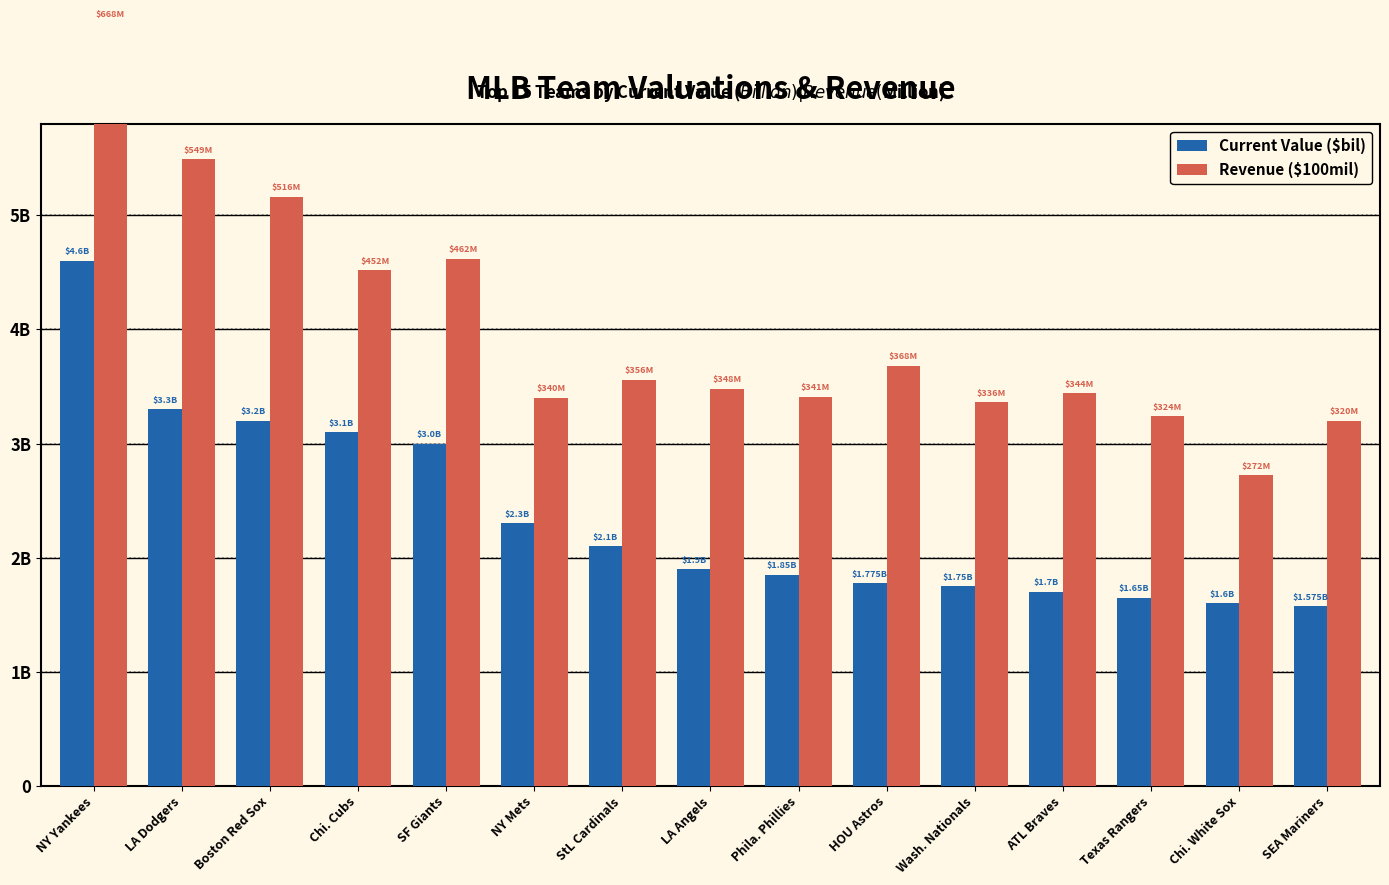

What are all the series names shown in the legend?

Current Value ($bil), Revenue ($100mil)